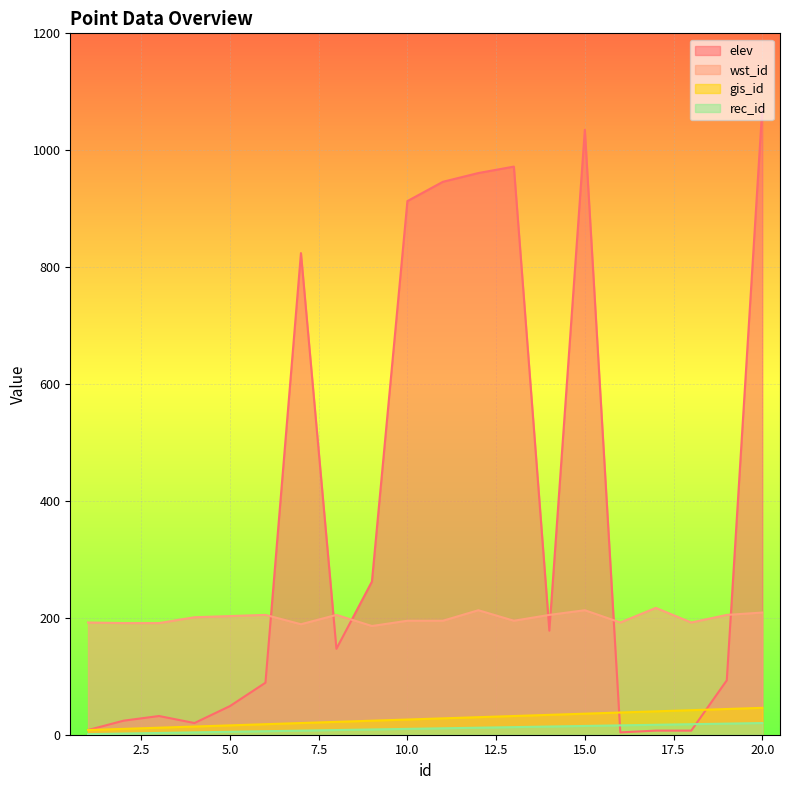

How many lines are shown in the chart?

4